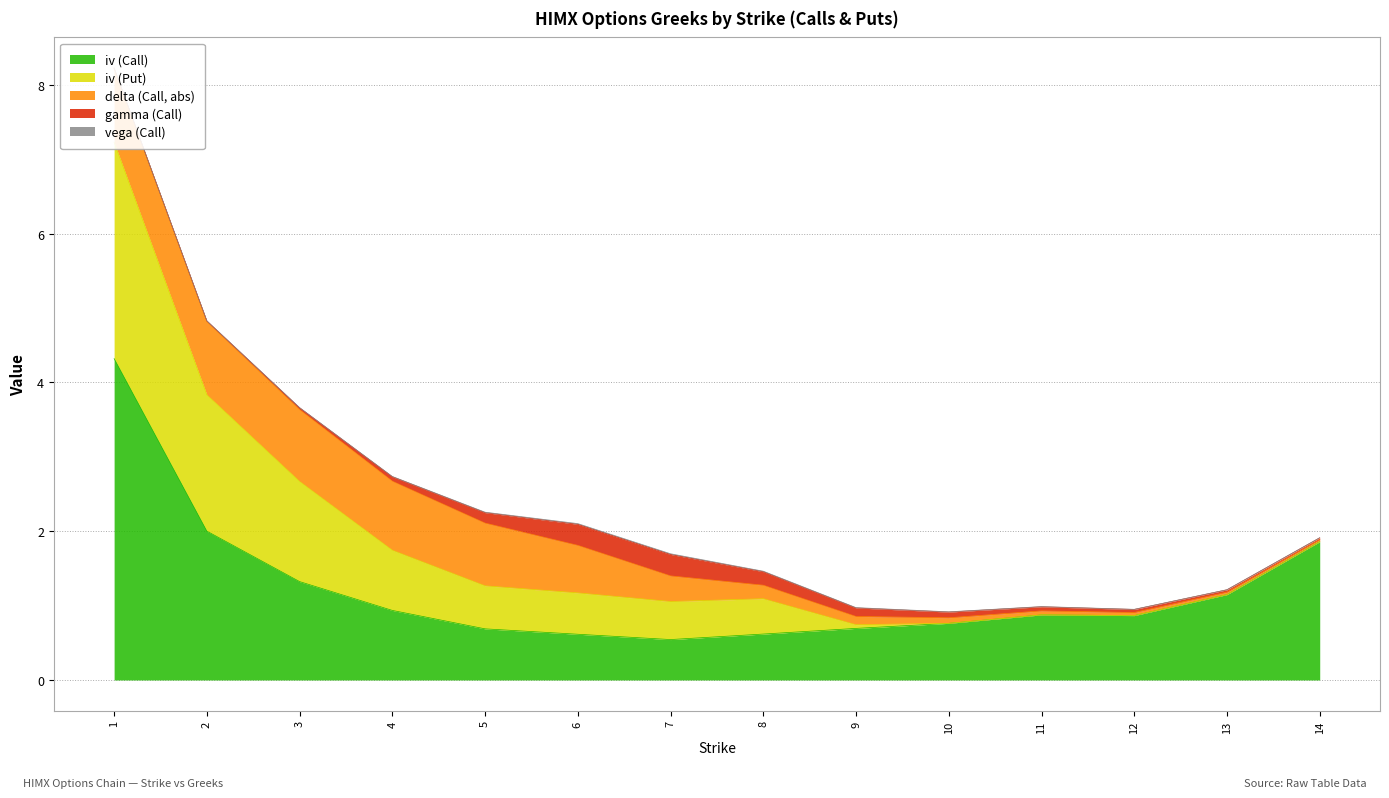

Which series has the largest total across all categories?

iv (Call)